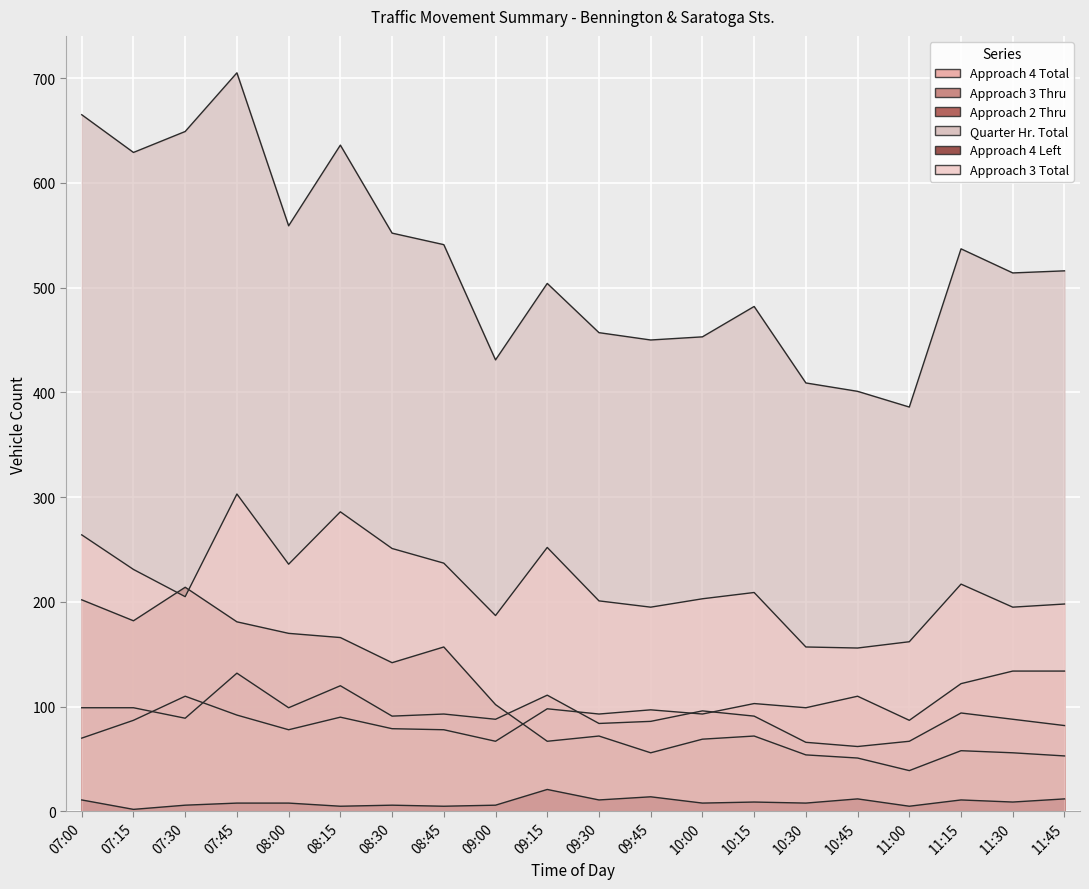

At which category does the chart reach its minimum across all series?

07:15